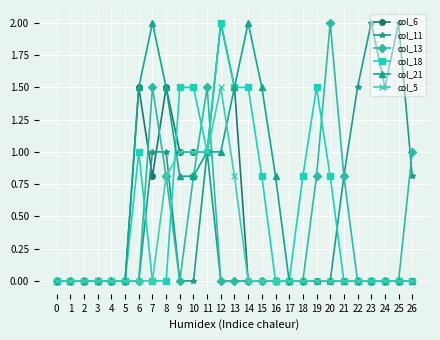

What is the difference between the second highest and minimum values in the col_5 series?

1.0